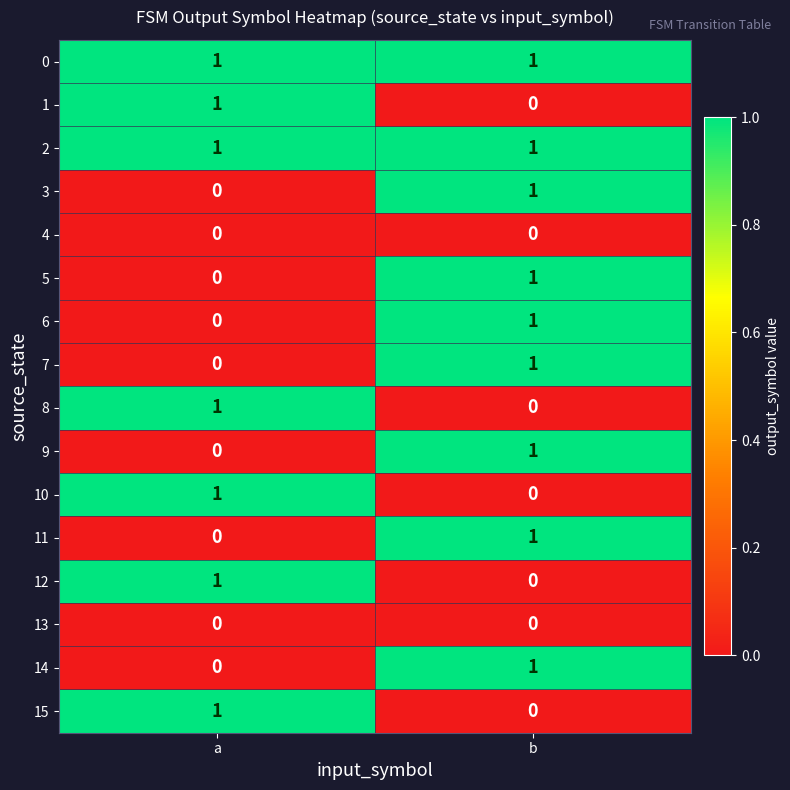

At which label does 10 reach its minimum?

b